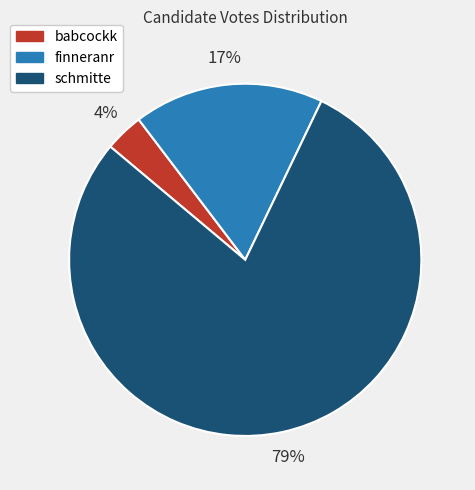

True or false: babcockk accounts for 18% of the total.

False